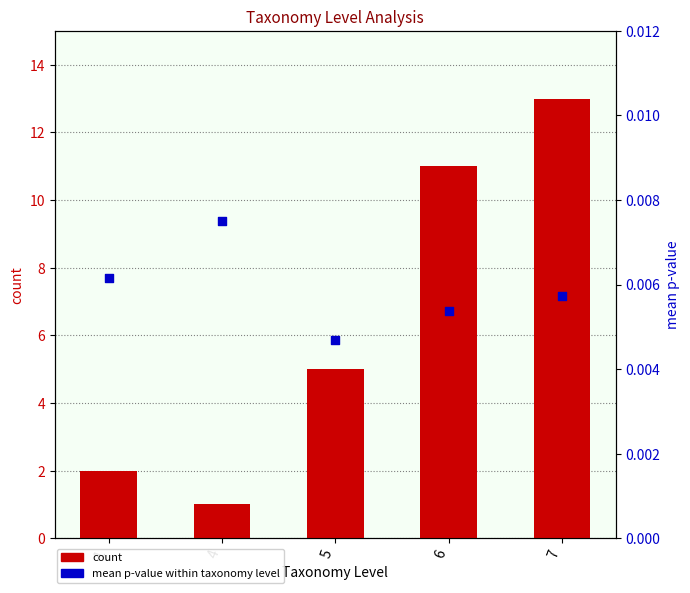

Which series reaches the minimum Y coordinate?

mean p-value